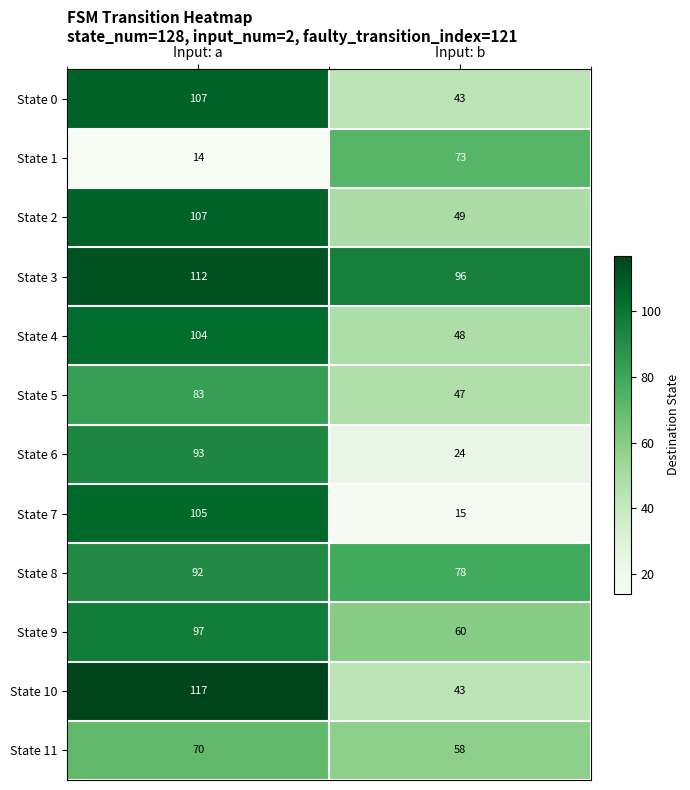

What value does the State 1 series have at Input: a?

14